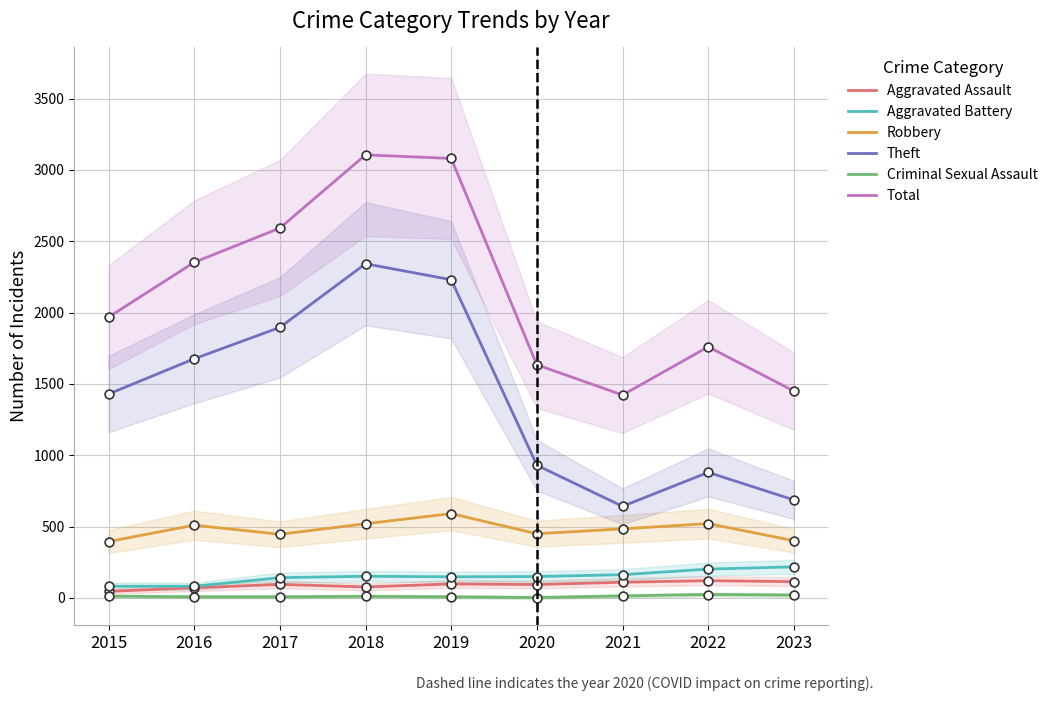

Which series has the largest total across all categories?

Total